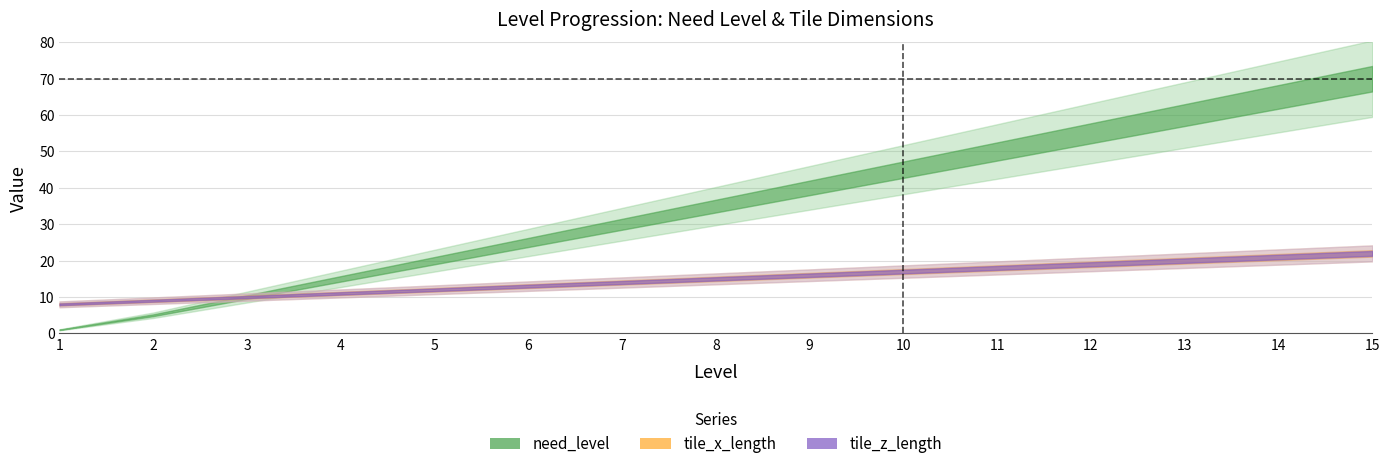

Which series changed the most between 1 and 7?

need_level